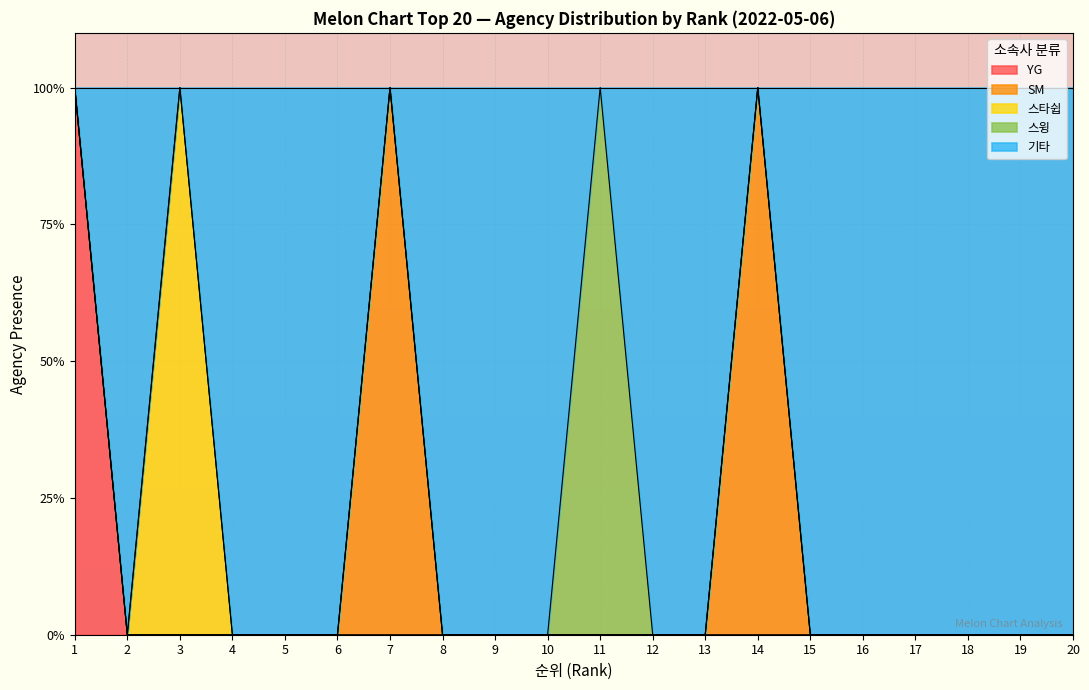

True or false: SM and 스윙 cross at least once.

False